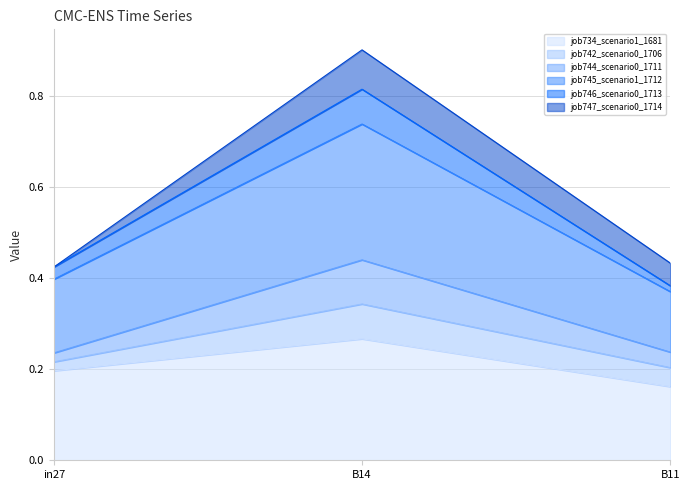

At which label does job734_scenario1_1681 reach its minimum?

B11